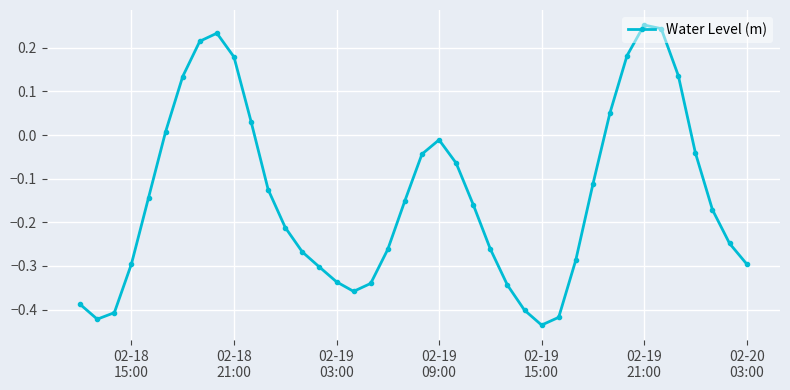

What is the difference between the maximum and second lowest values?

0.7